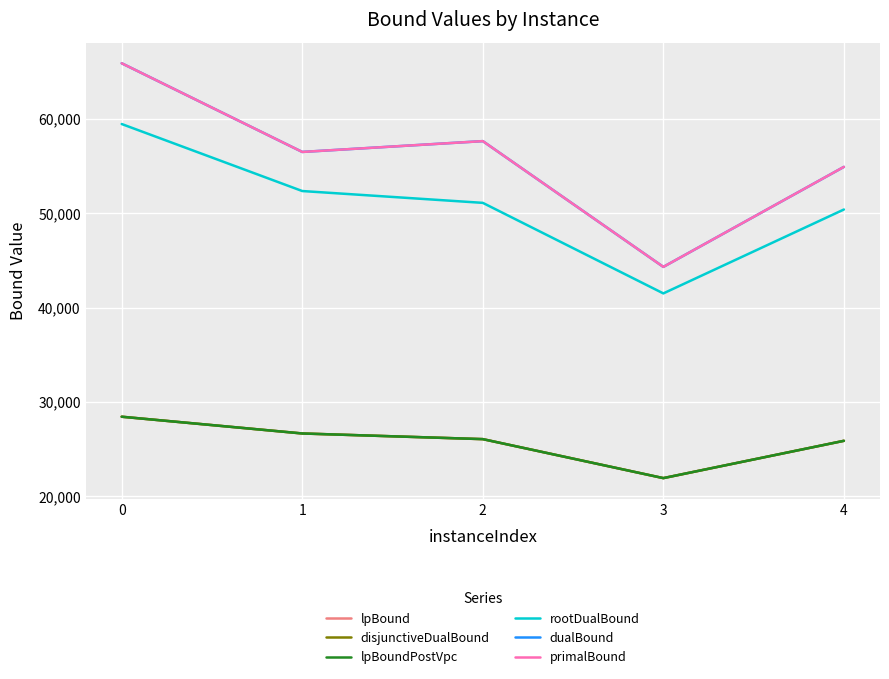

True or false: rootDualBound and lpBoundPostVpc intersect in this chart.

False